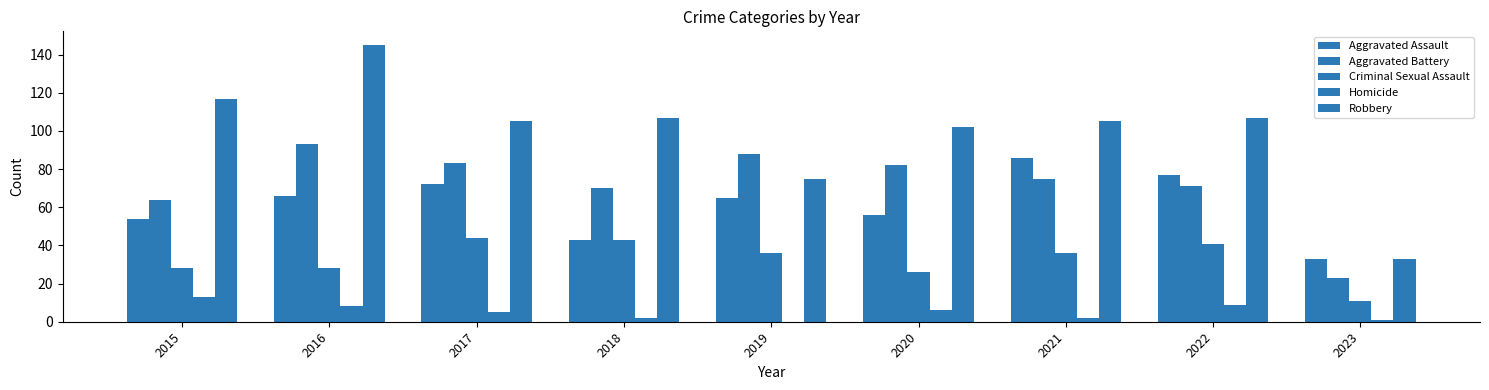

Reading right to left, transcribe all the data shown in this chart.

Aggravated Assault: 2023=33	2022=77	2021=86	2020=56	2019=65	2018=43	2017=72	2016=66	2015=54
Aggravated Battery: 2023=23	2022=71	2021=75	2020=82	2019=88	2018=70	2017=83	2016=93	2015=64
Criminal Sexual Assault: 2023=11	2022=41	2021=36	2020=26	2019=36	2018=43	2017=44	2016=28	2015=28
Homicide: 2023=1	2022=9	2021=2	2020=6	2019=0	2018=2	2017=5	2016=8	2015=13
Robbery: 2023=33	2022=107	2021=105	2020=102	2019=75	2018=107	2017=105	2016=145	2015=117